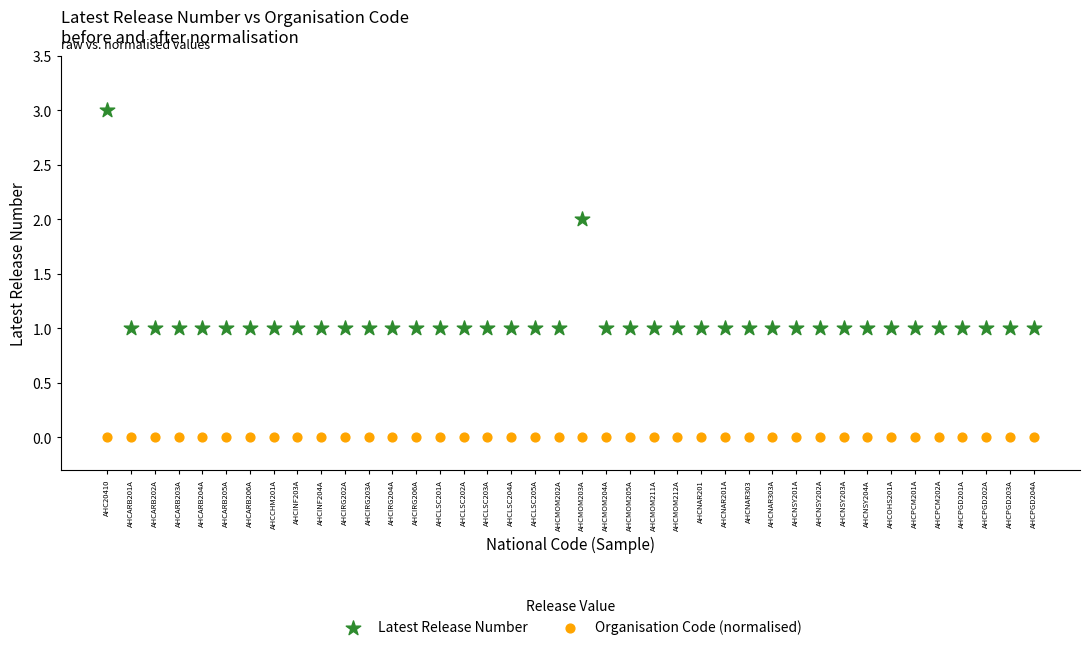

Which series reaches the maximum Y coordinate?

Latest Release Number